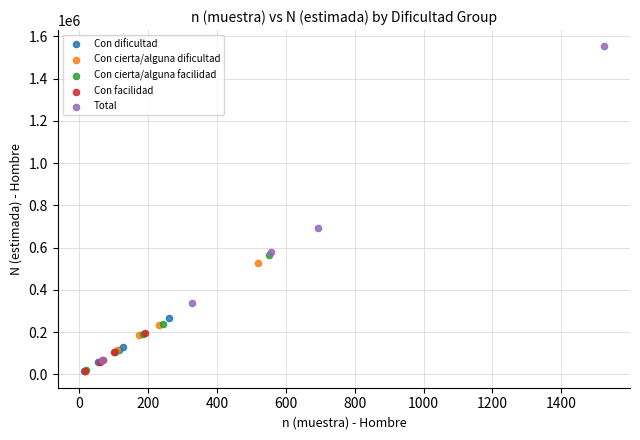

What are all the series names shown in the legend?

Con dificultad, Con cierta/alguna dificultad, Con cierta/alguna facilidad, Con facilidad, Total